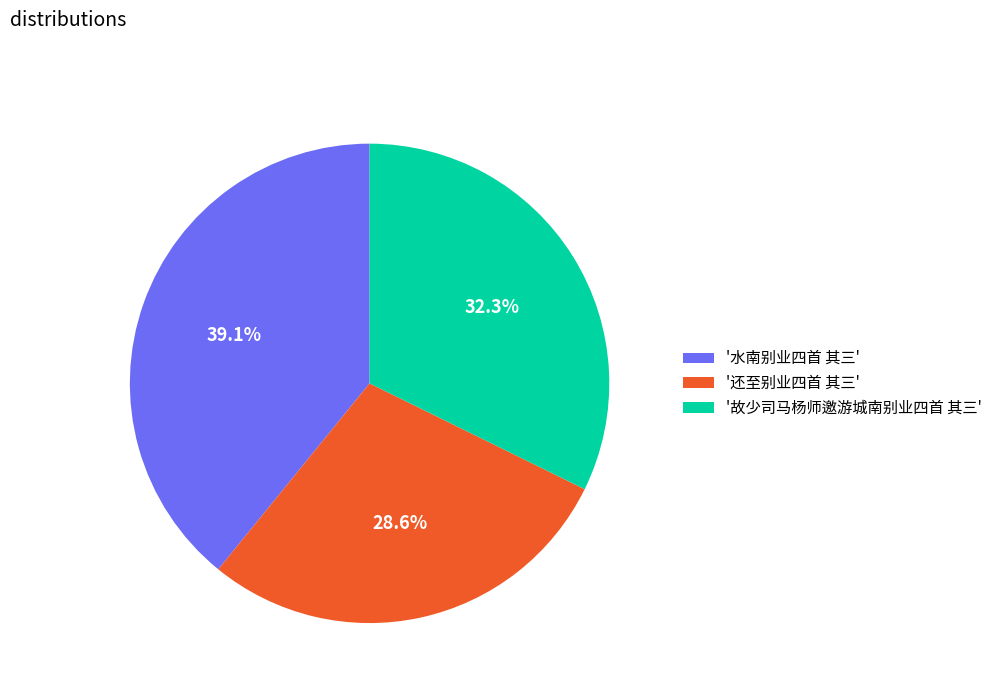

Is there a majority slice in this chart?

No